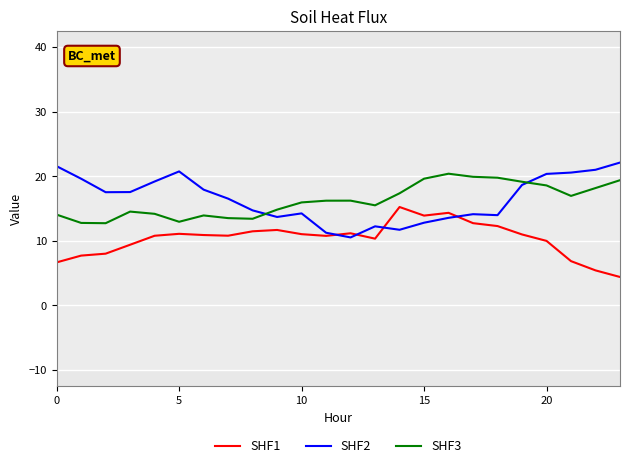

What is the minimum value shown in the chart?

4.4